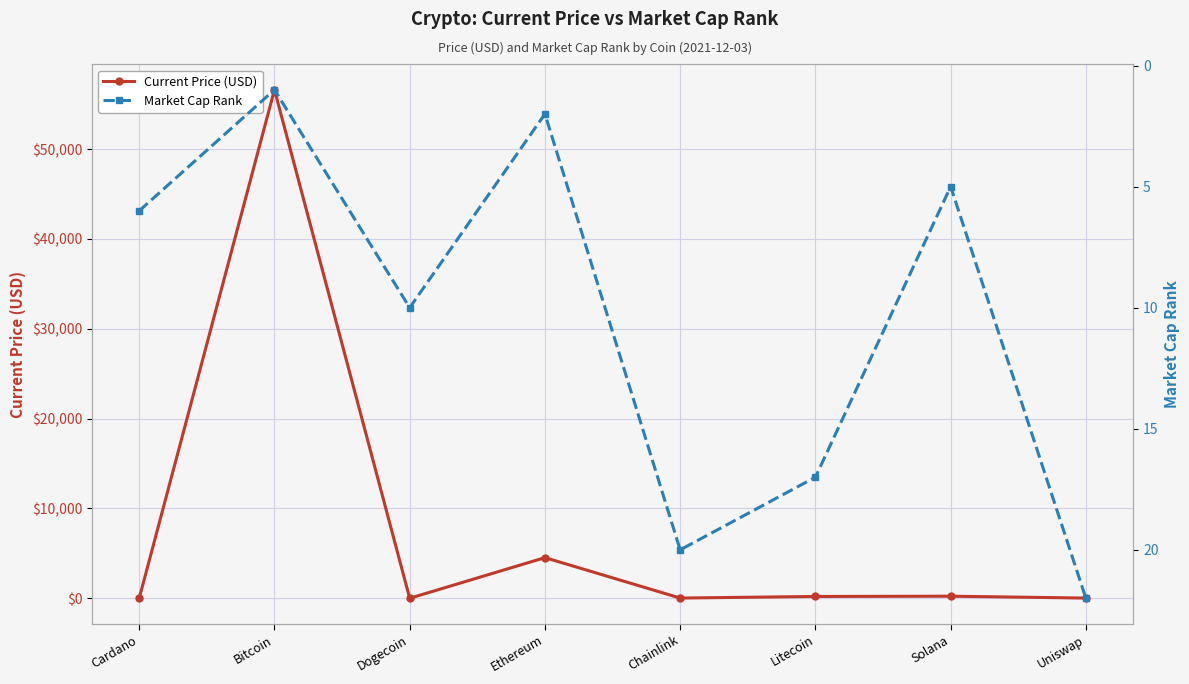

True or false: Current Price (USD) has a value of 4524.6 at Ethereum.

True